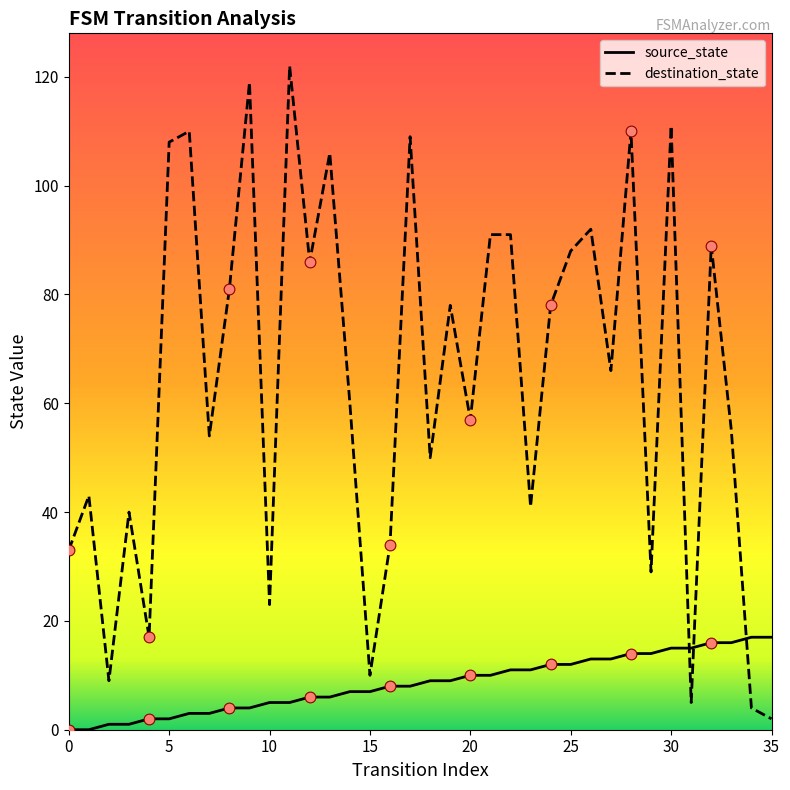

At how many categories does at least one series exceed 21?

30